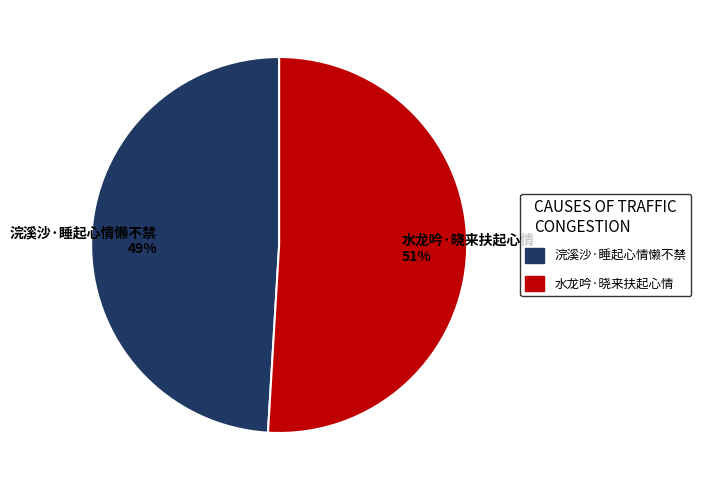

Is there a majority slice in this chart?

Yes